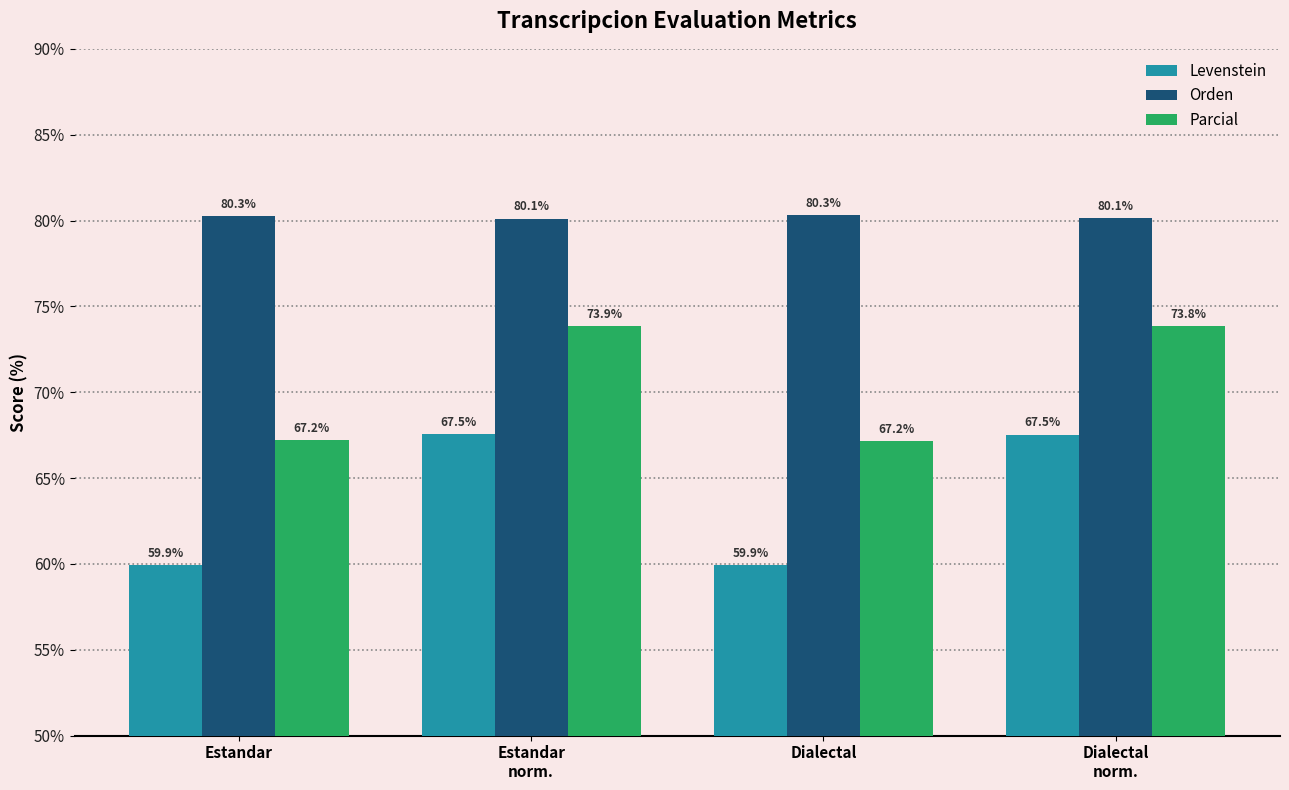

What is the total value across all series at Estandar
norm.?

221.5